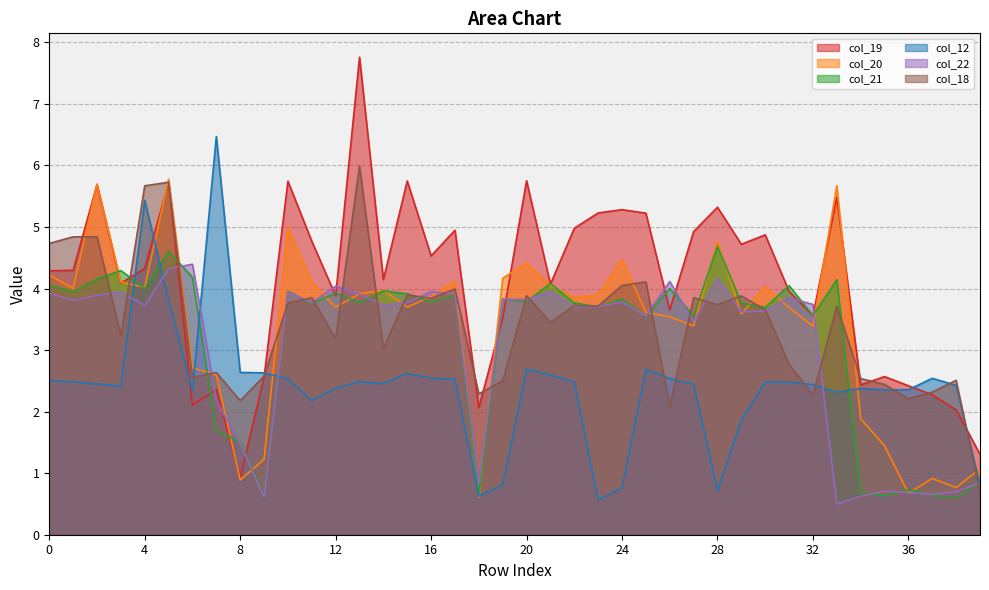

What are all the series names shown in the legend?

col_19, col_20, col_21, col_12, col_22, col_18